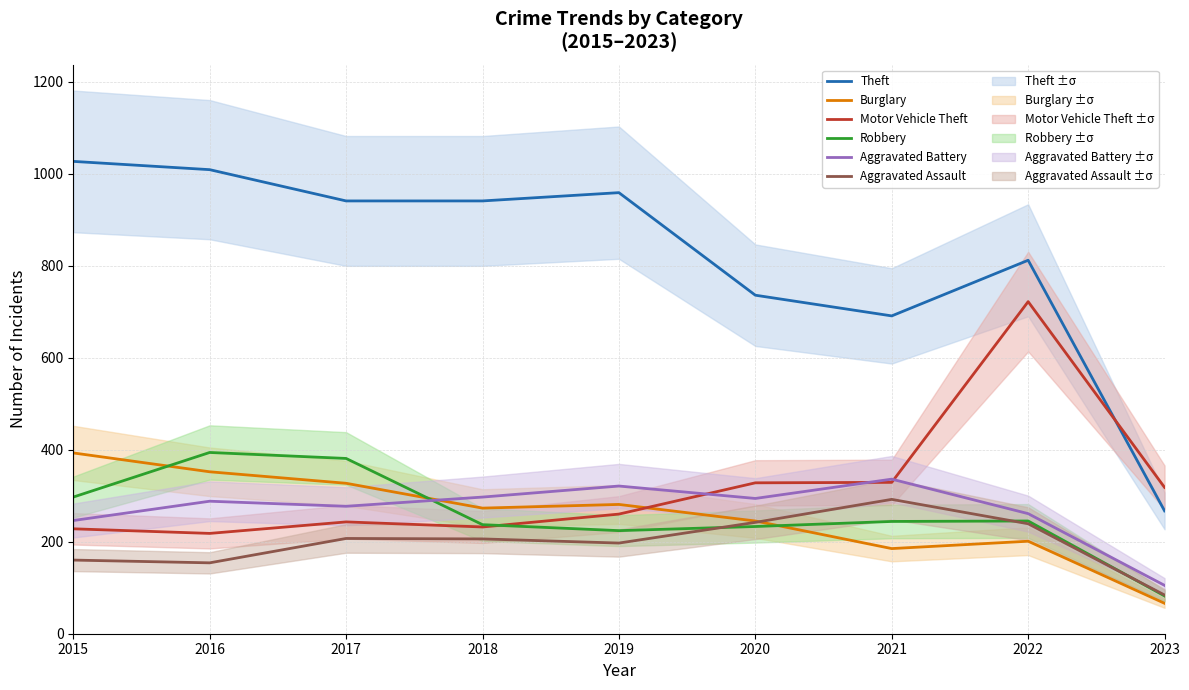

The value of Motor Vehicle Theft at 2017 is 243. True or false?

True